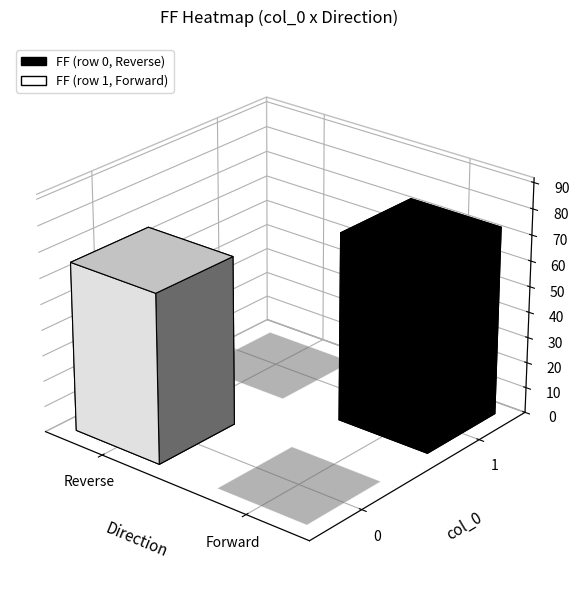

Count the number of categories in the chart.

2